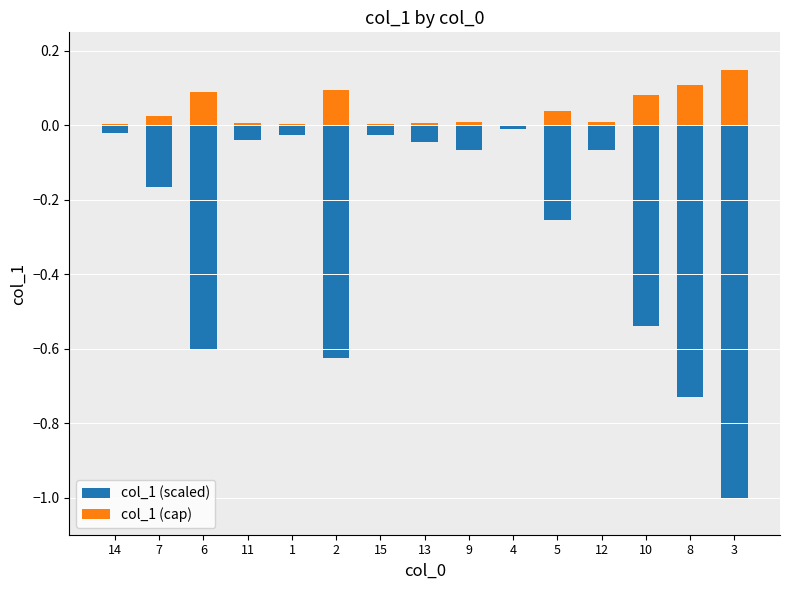

Where is col_1 (scaled) nearest to the value 0?

4